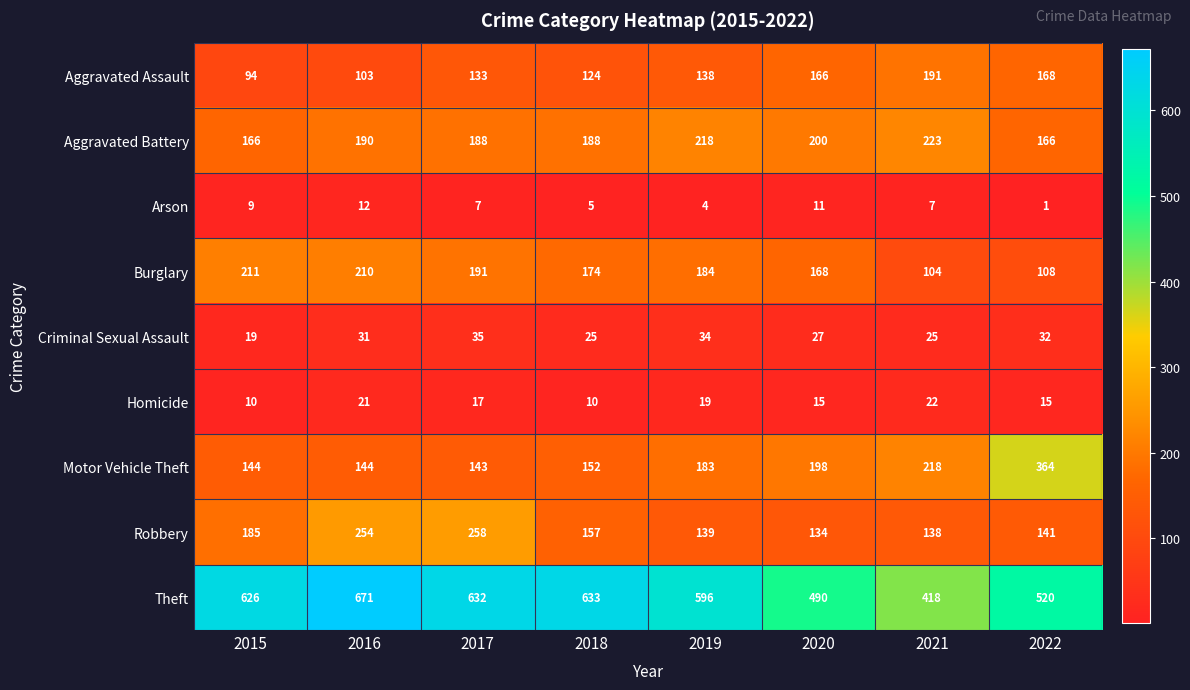

The value of Robbery at 2021 is 45. True or false?

False